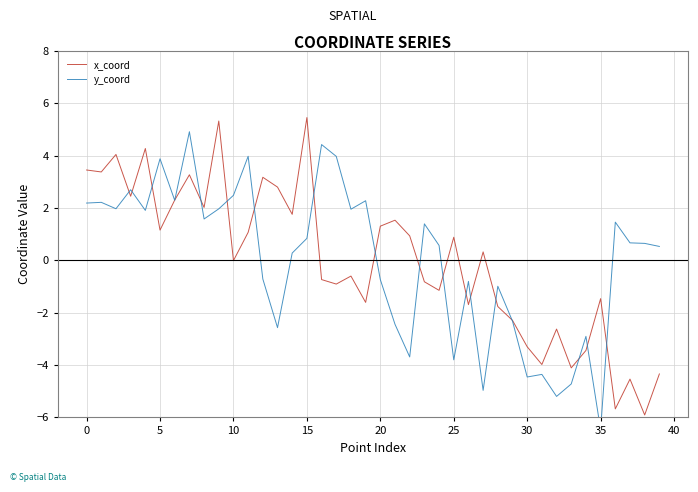

What is the label of the 10th point from the right?

30